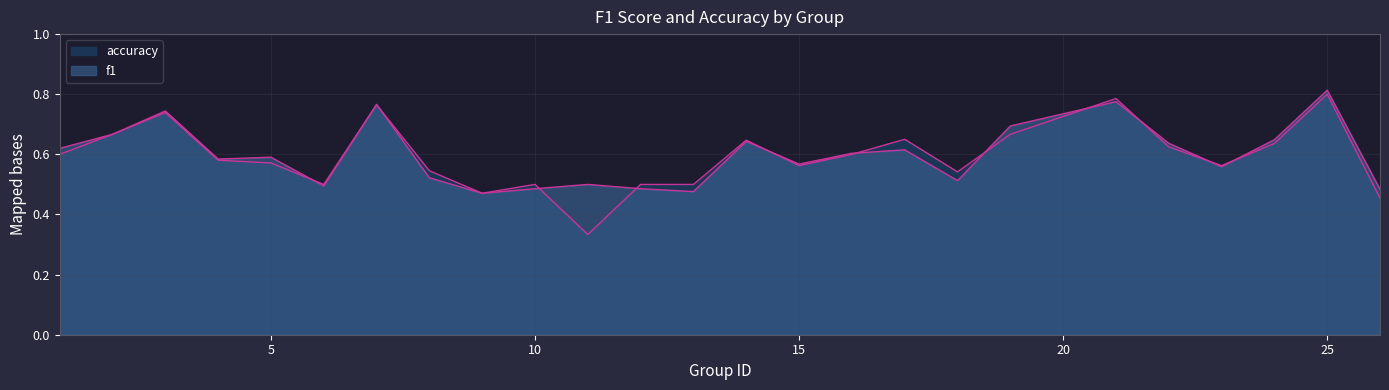

Where is the first local maximum for f1?

3